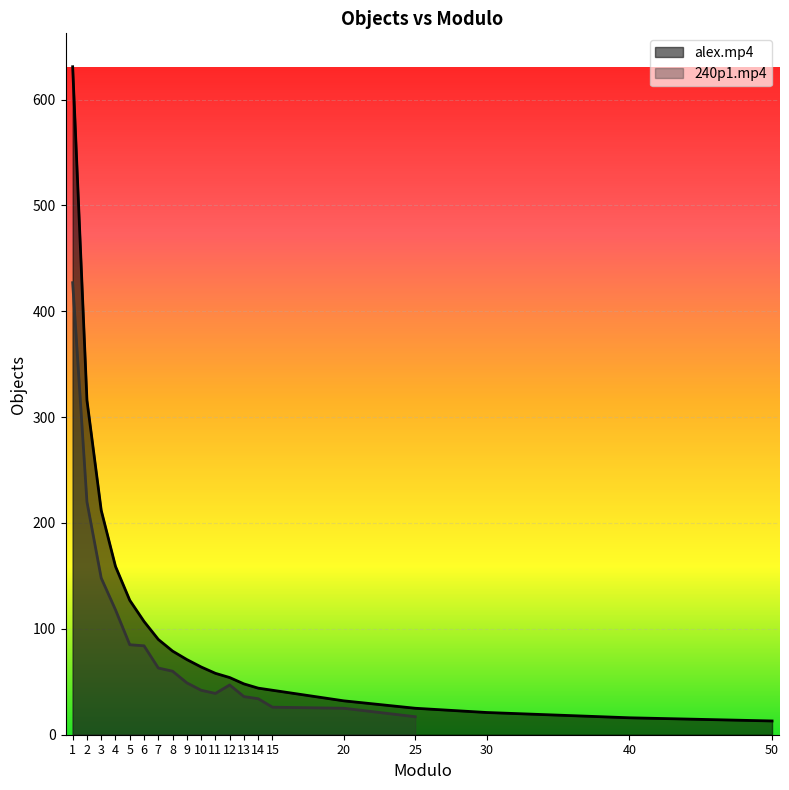

Reading left to right, what are all the values shown in this chart?

631	316	212	159	127	107	90	79	71	64	58	54	48	44	42	32	25	21	16	13